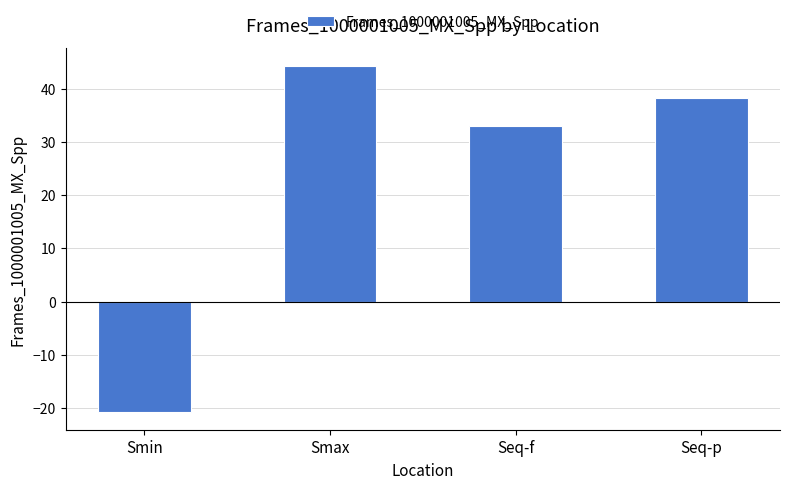

What position from the right is Seq-p?

1